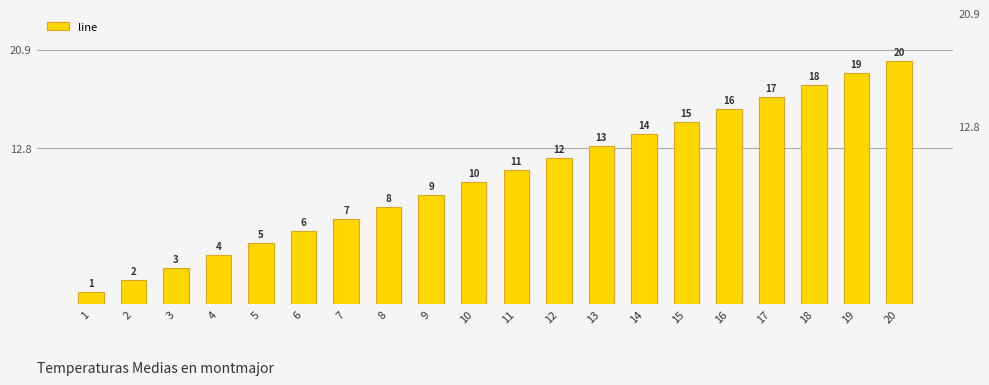

Are the bars grouped side by side (vs. stacked)?

No